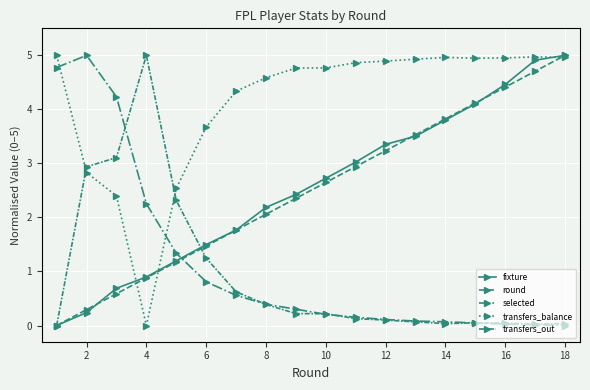

Is this an area chart (filled region under the line)?

No